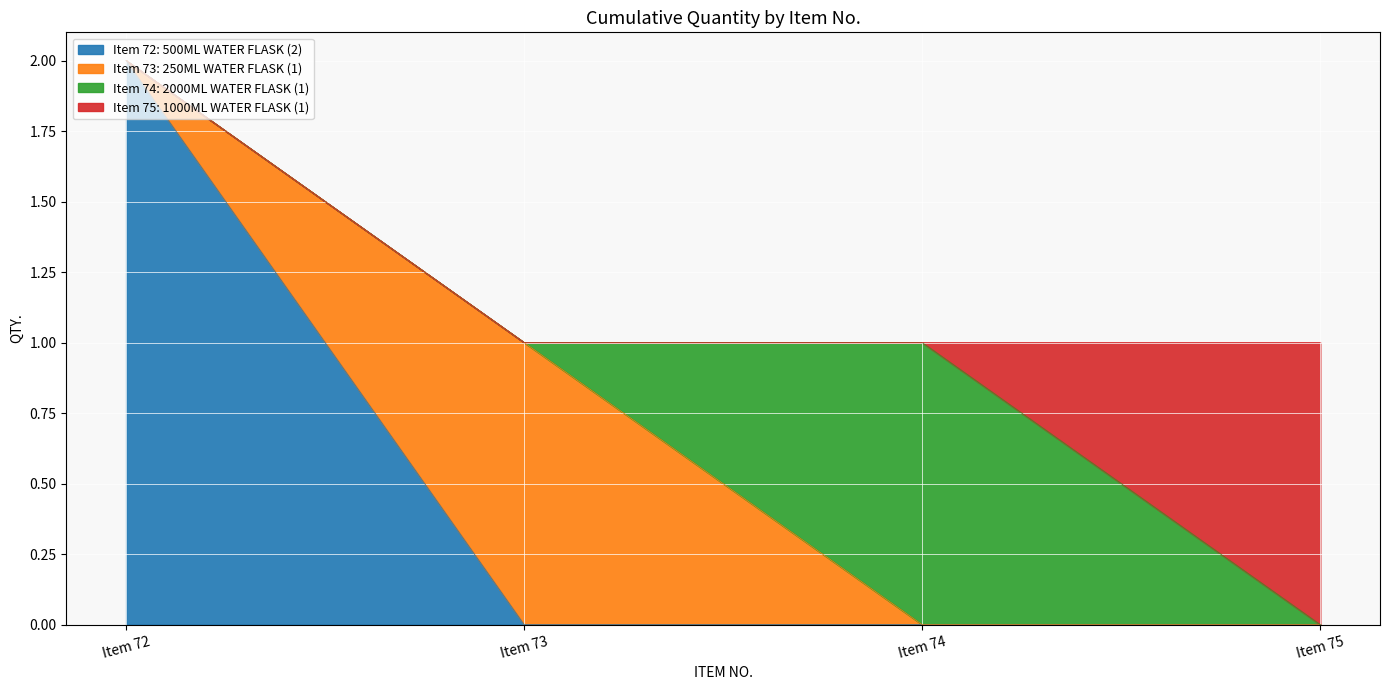

List the labels in order of value, smallest first.

73, 74, 75, 72